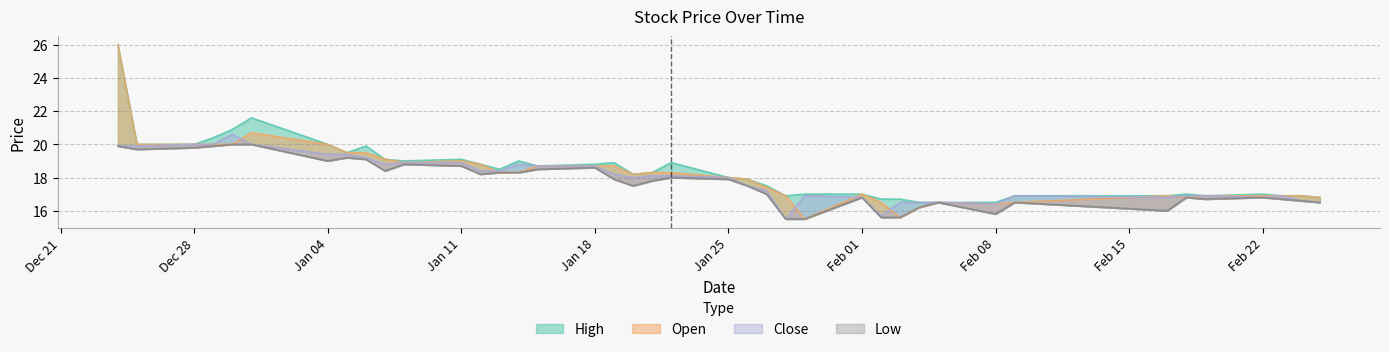

What is the label of the 6th point from the left?

31-12-20